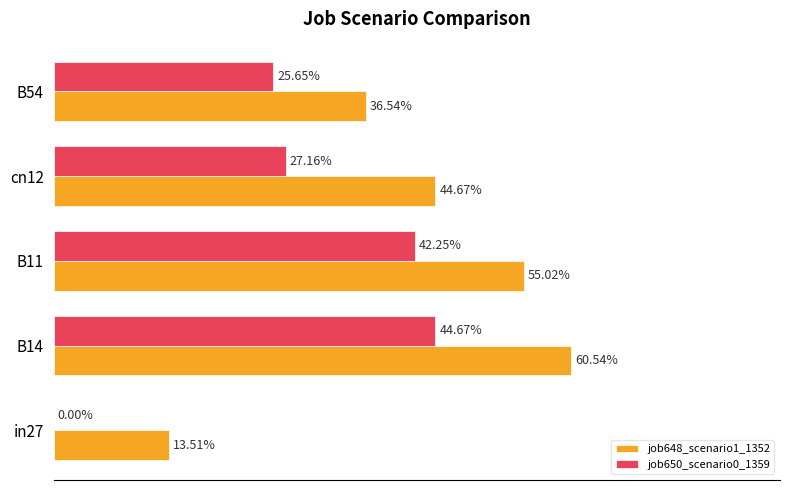

What are all the series names shown in the legend?

job648_scenario1_1352, job650_scenario0_1359